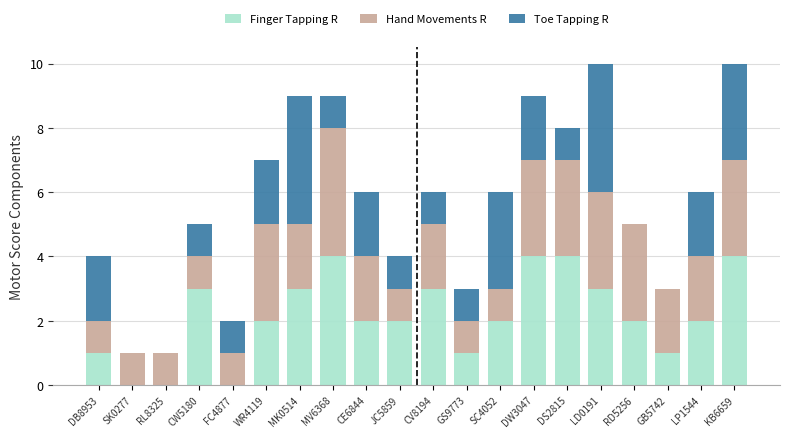

What is the total value across all series at WR4119?

7